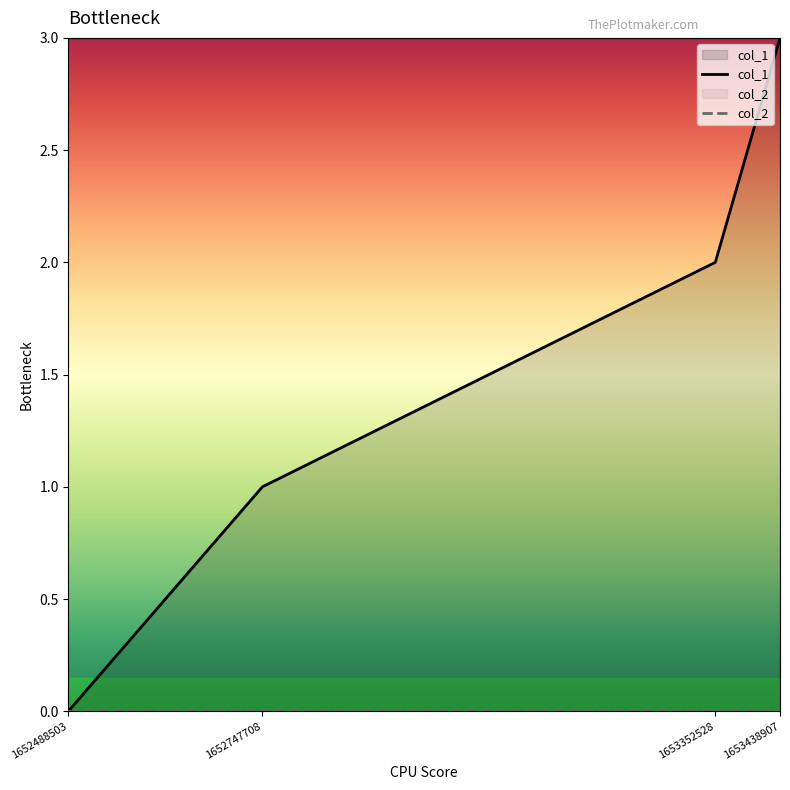

How many values exceed 2?

1